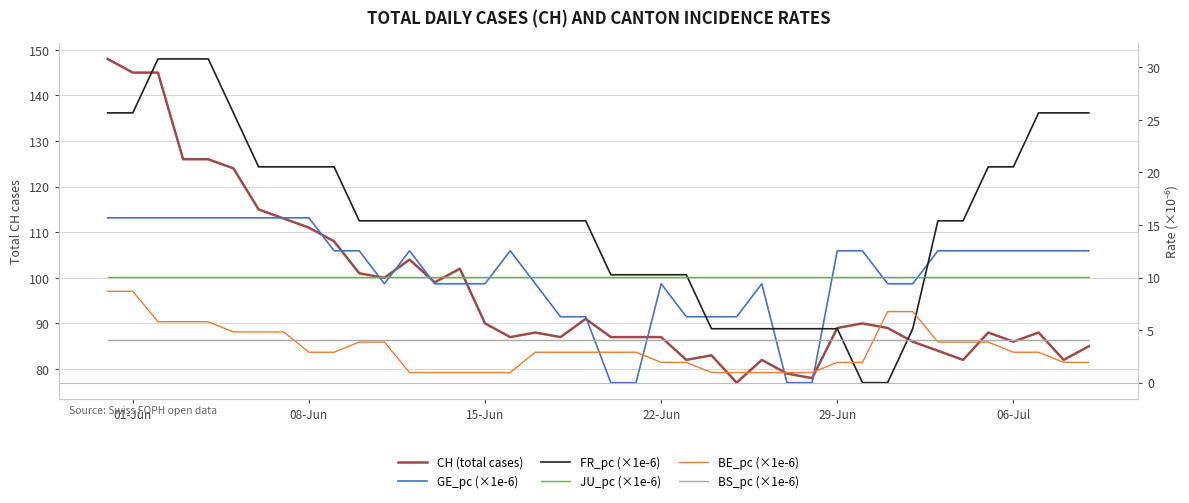

What is the value of the JU_pc (×1e-6) point at the 7th from the left?

10.1